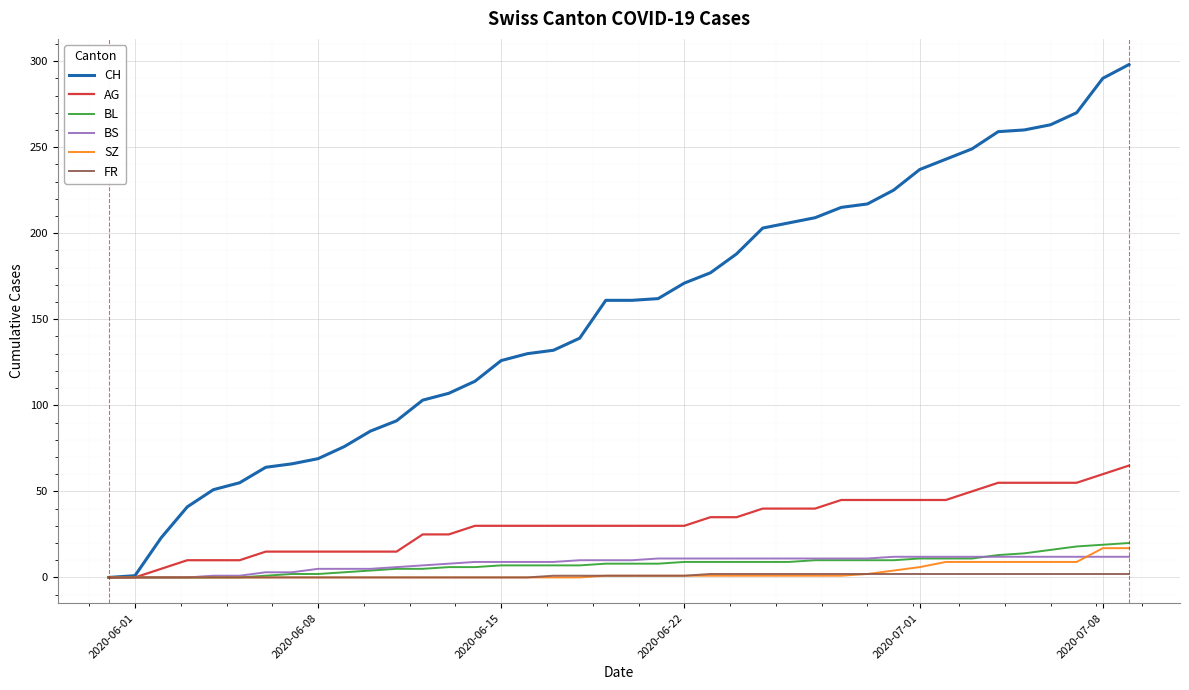

Which series has the largest total across all categories?

CH